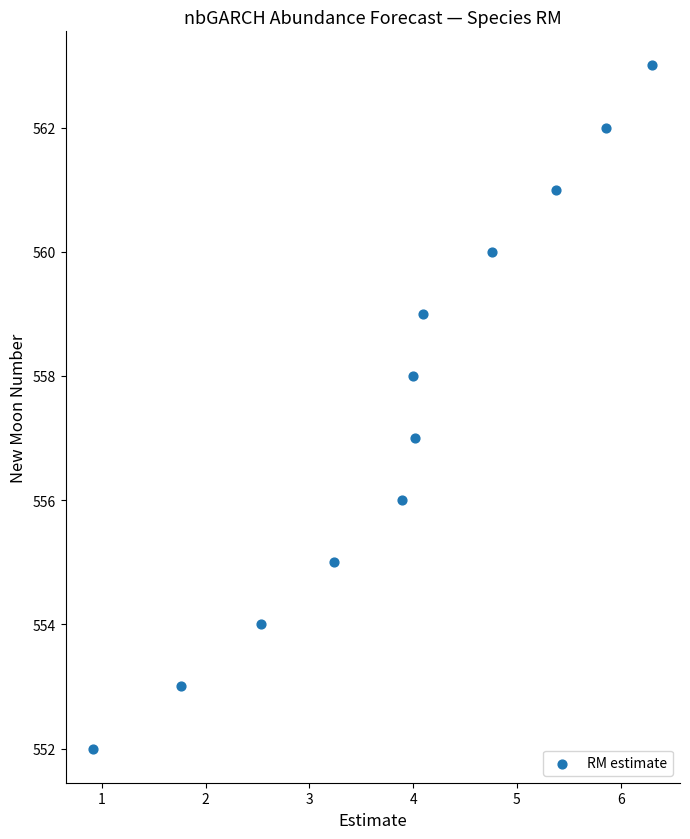

What is the average Y value?

558